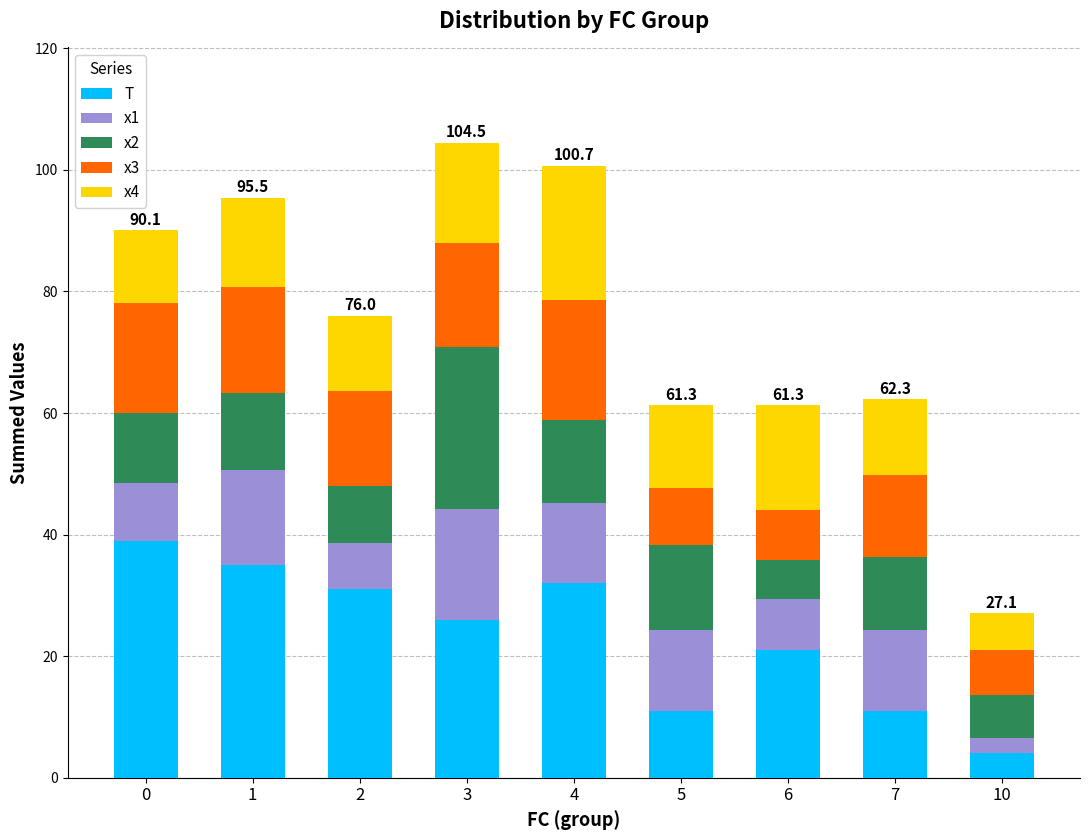

What is the total value across all series at 0?

90.1